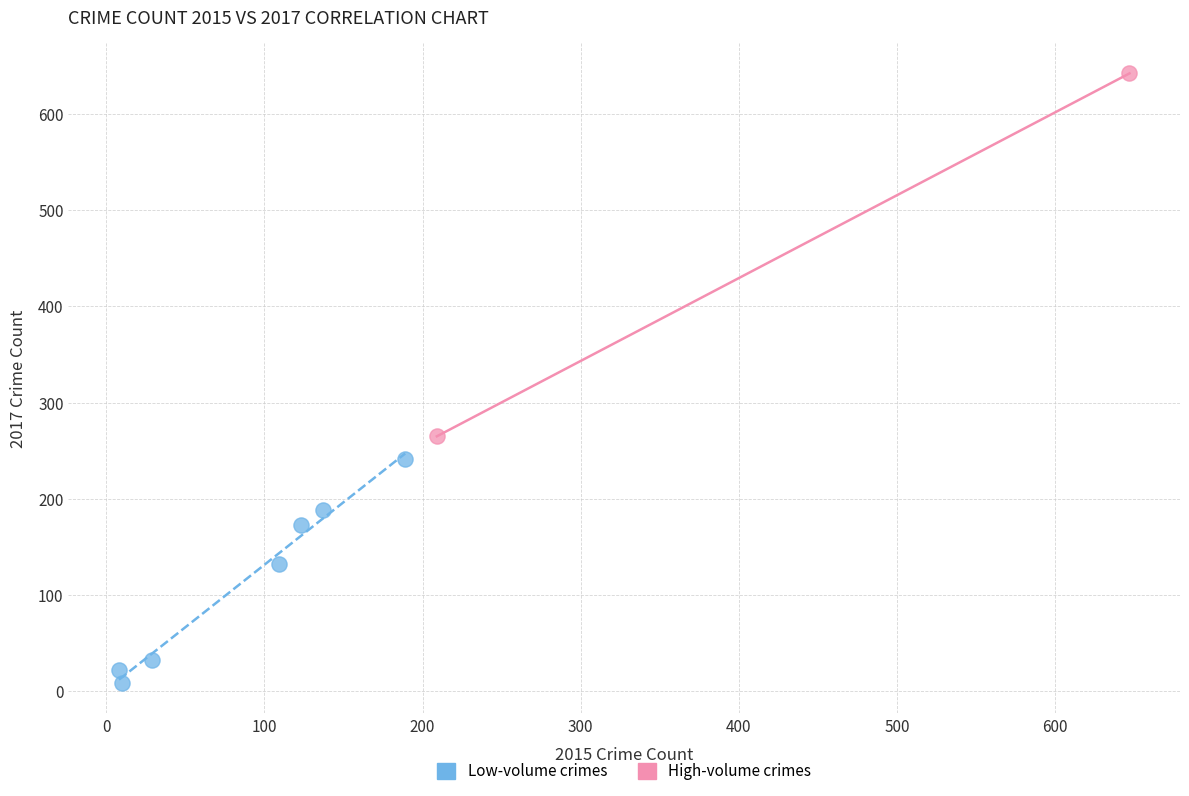

What are all the series names shown in the legend?

Low-volume crimes, High-volume crimes